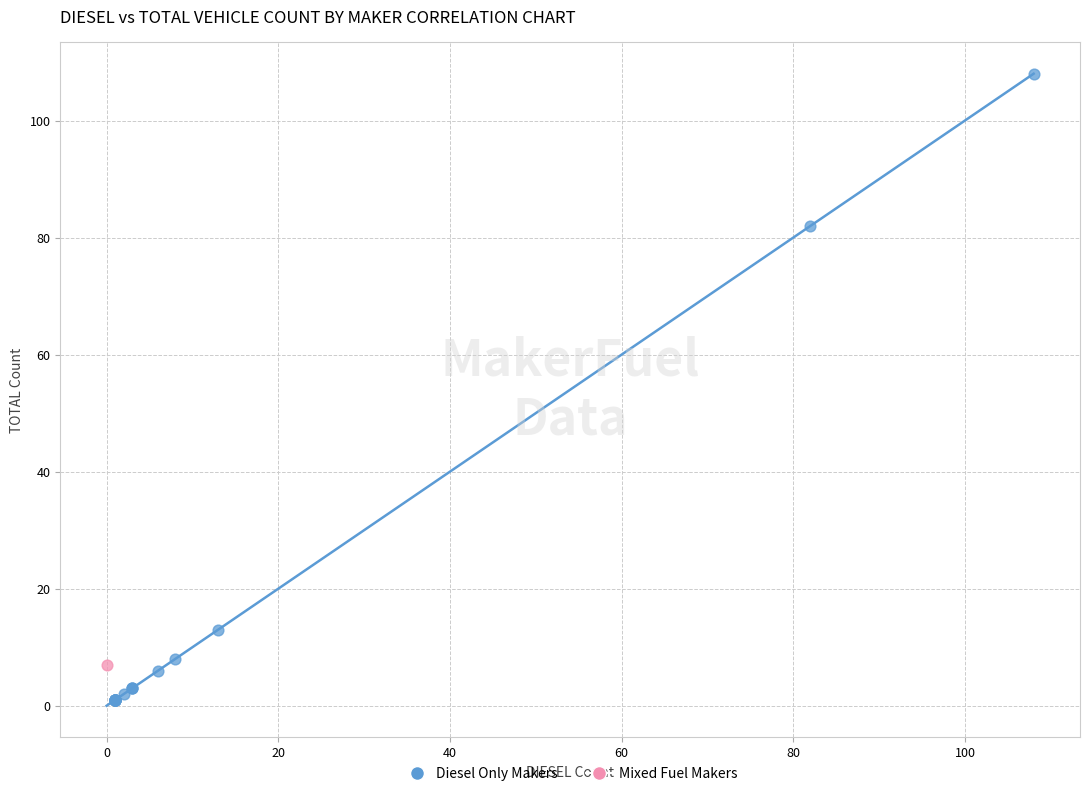

What are all the series names shown in the legend?

Diesel Only Makers, Mixed Fuel Makers